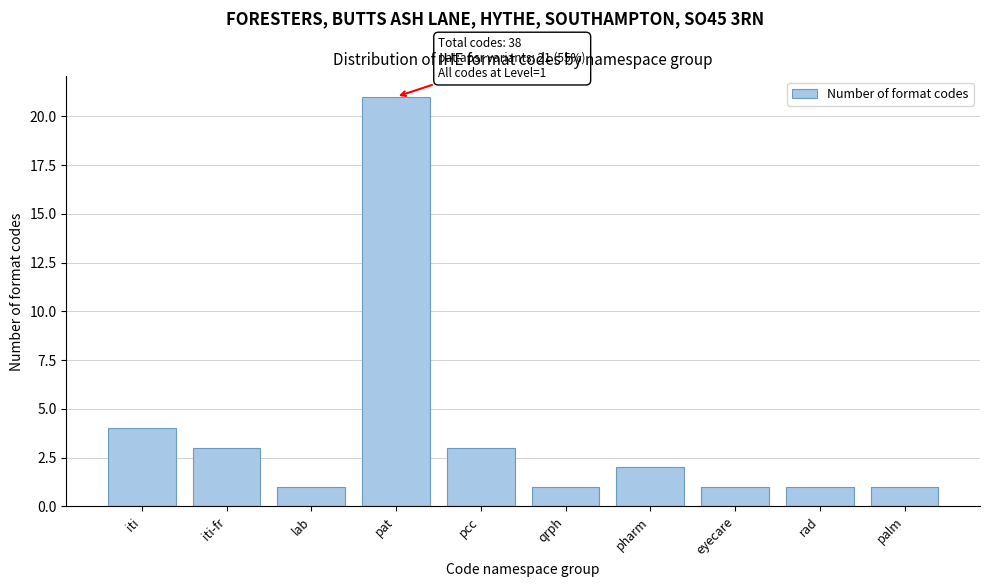

Reading left to right, transcribe all the data shown in this chart.

iti=4	iti-fr=3	lab=1	pat=21	pcc=3	qrph=1	pharm=2	eyecare=1	rad=1	palm=1